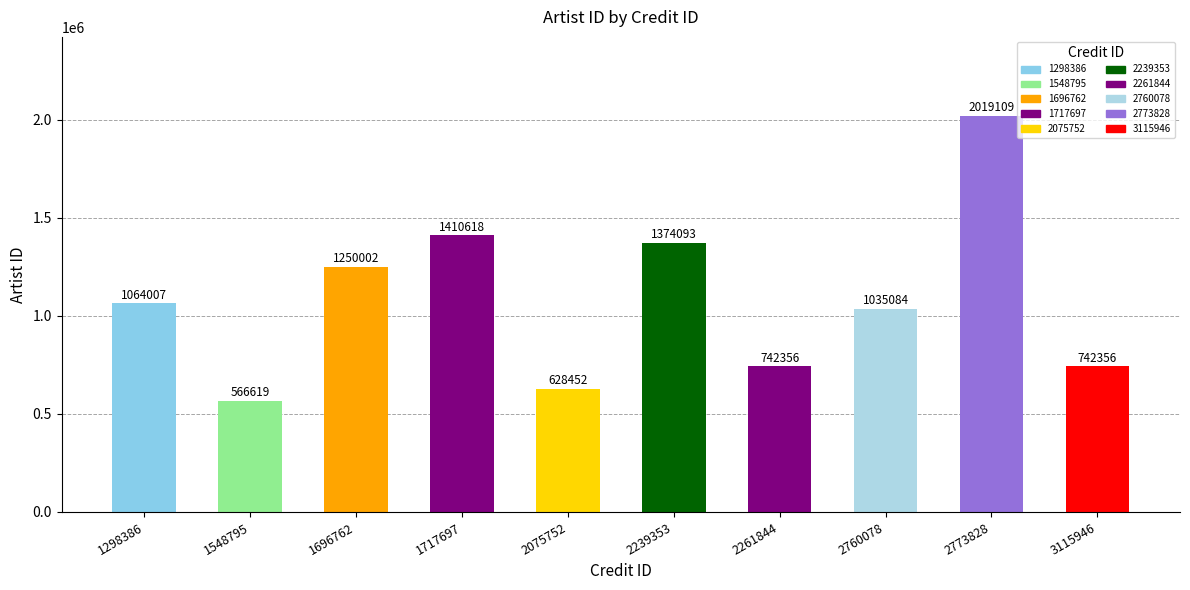

What is the sum of the values at 2261844 and 1696762?

1992358